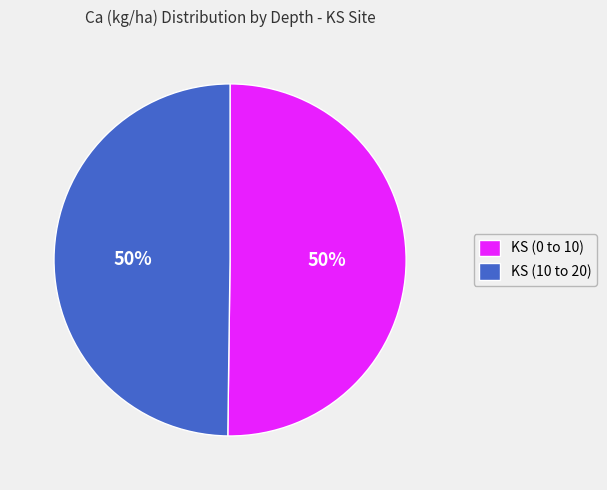

Combined, do KS (0 to 10) and KS (10 to 20) account for over 50%?

Yes